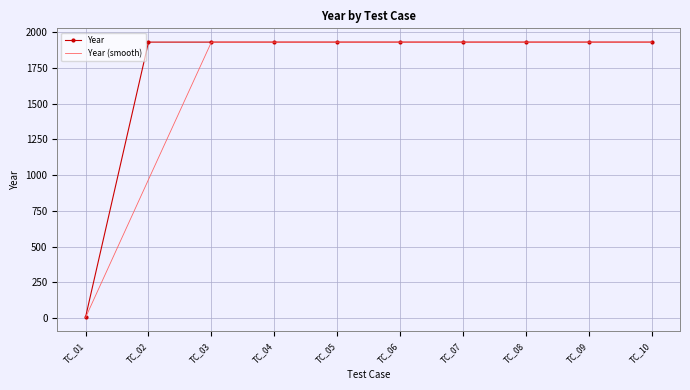

Which series changed the most between TC_01 and TC_08?

Year (smooth)